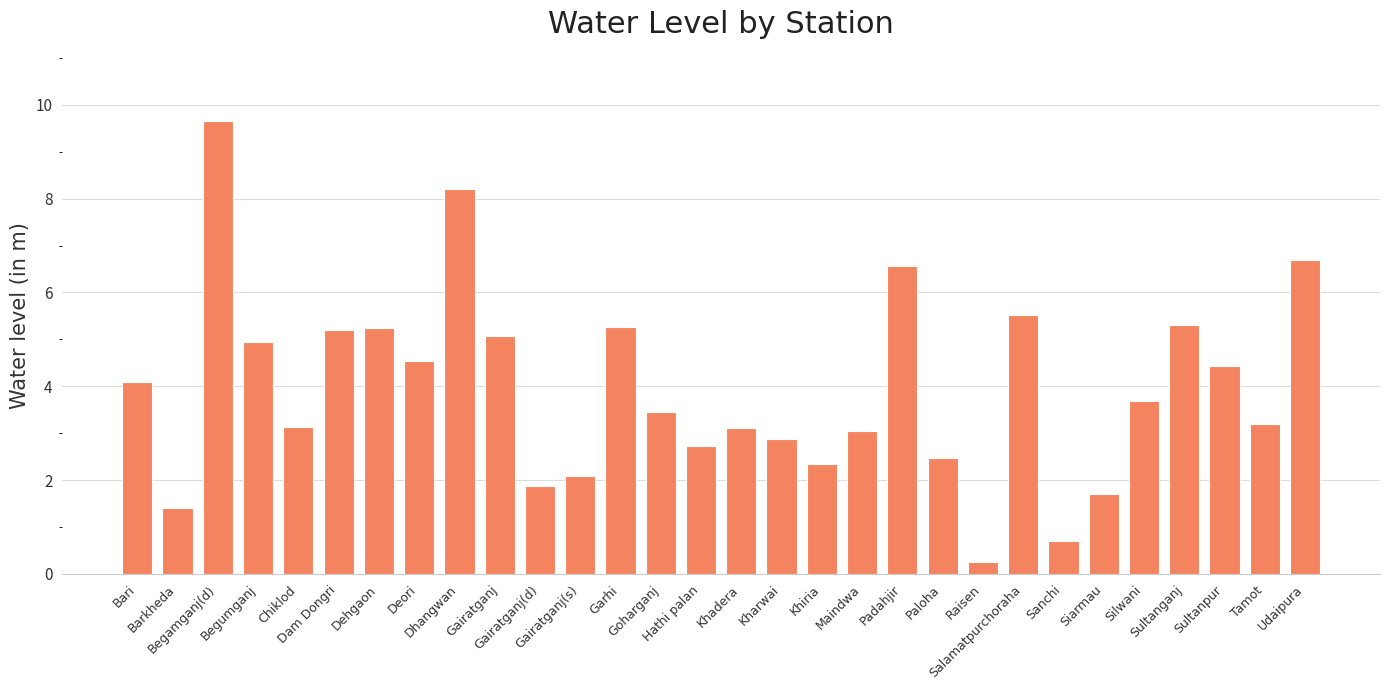

Does the chart contain any negative values?

No